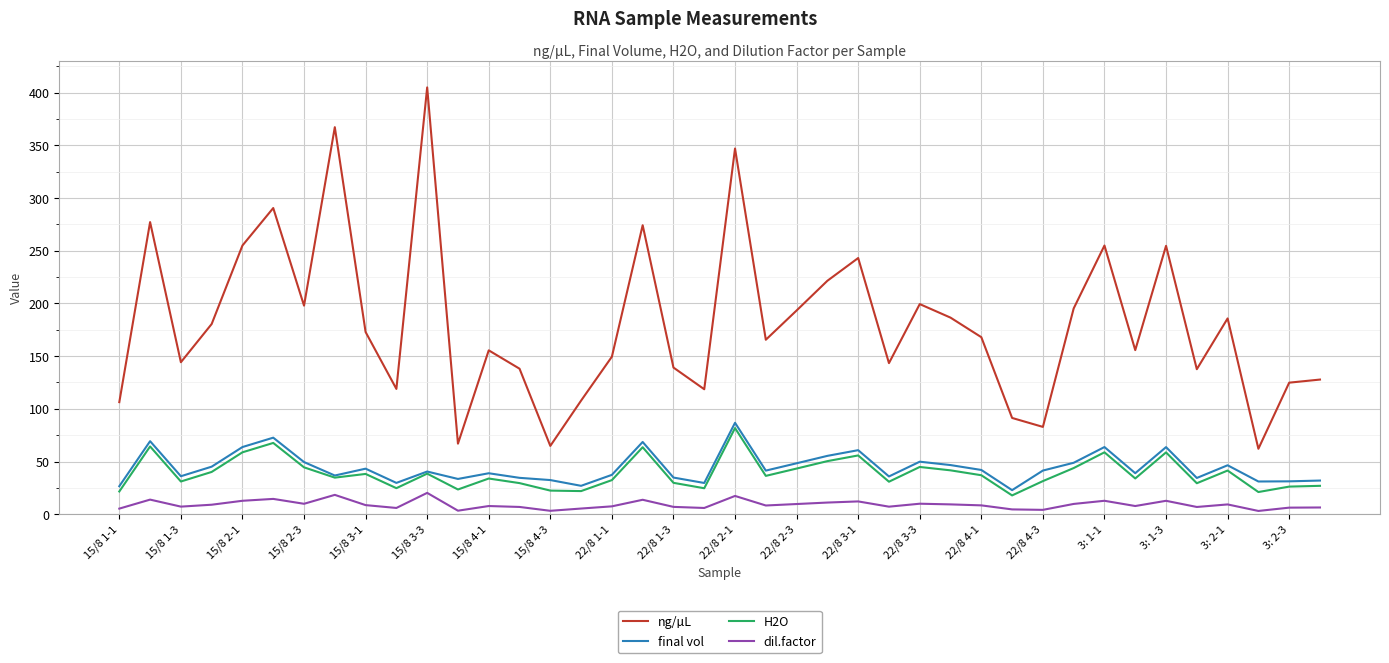

Rank the series by their maximum value, from lowest to highest.

dil.factor, H2O, final vol, ng/µL